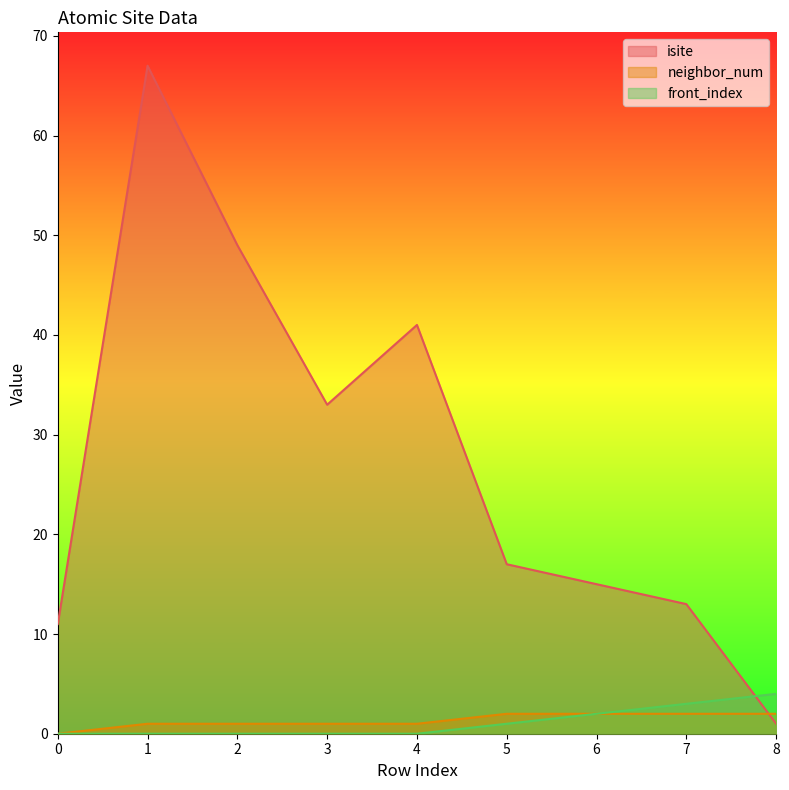

Reading right to left, transcribe all the data shown in this chart.

isite: 8=1	7=13	6=15	5=17	4=41	3=33	2=49	1=67	0=11
neighbor_num: 8=2	7=2	6=2	5=2	4=1	3=1	2=1	1=1	0=0
front_index: 8=4	7=3	6=2	5=1	4=0	3=0	2=0	1=0	0=0